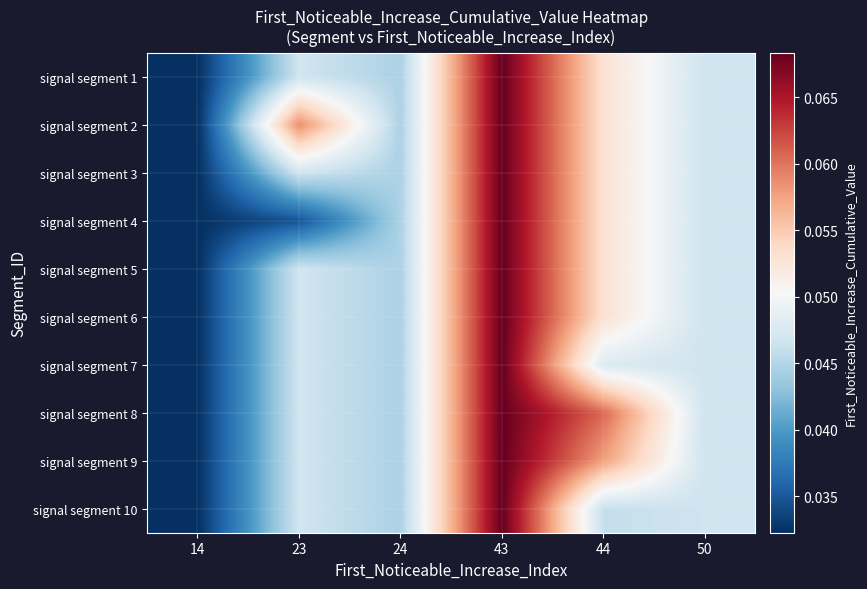

Reading left to right, extract all data points from this chart.

signal segment 1: 14=0.0	23=0.0	24=0.0	43=0.1	44=0.1	50=0.0
signal segment 2: 14=0.0	23=0.1	24=0.0	43=0.1	44=0.1	50=0.0
signal segment 3: 14=0.0	23=0.0	24=0.0	43=0.1	44=0.1	50=0.0
signal segment 4: 14=0.0	23=0.0	24=0.0	43=0.1	44=0.1	50=0.0
signal segment 5: 14=0.0	23=0.0	24=0.0	43=0.1	44=0.1	50=0.0
signal segment 6: 14=0.0	23=0.0	24=0.0	43=0.1	44=0.1	50=0.0
signal segment 7: 14=0.0	23=0.0	24=0.0	43=0.1	44=0.0	50=0.0
signal segment 8: 14=0.0	23=0.0	24=0.0	43=0.1	44=0.1	50=0.0
signal segment 9: 14=0.0	23=0.0	24=0.0	43=0.1	44=0.1	50=0.0
signal segment 10: 14=0.0	23=0.0	24=0.0	43=0.1	44=0.0	50=0.0